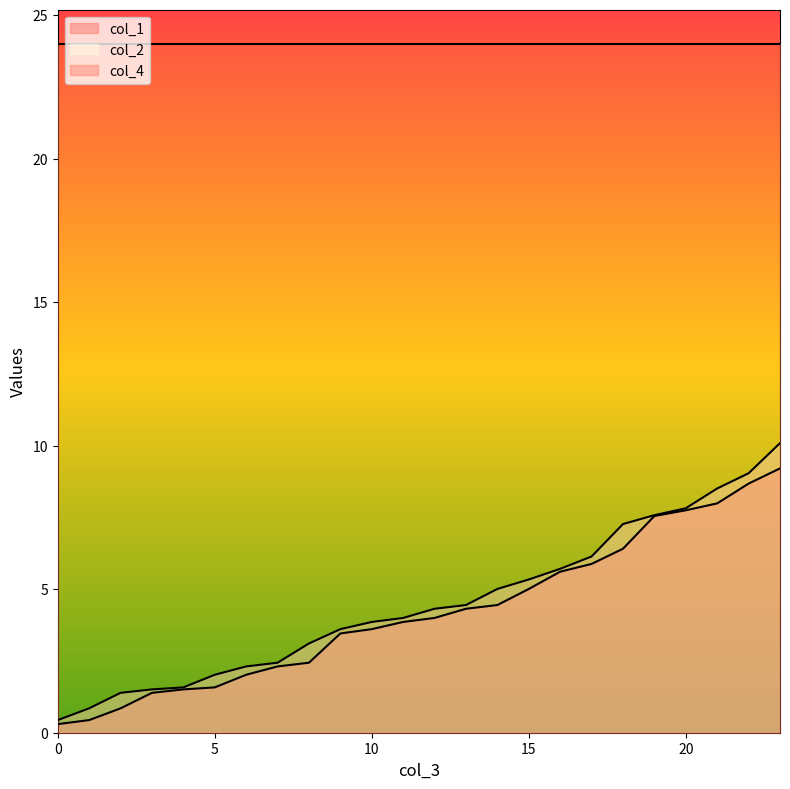

How many values in the col_1 series exceed 4?

11